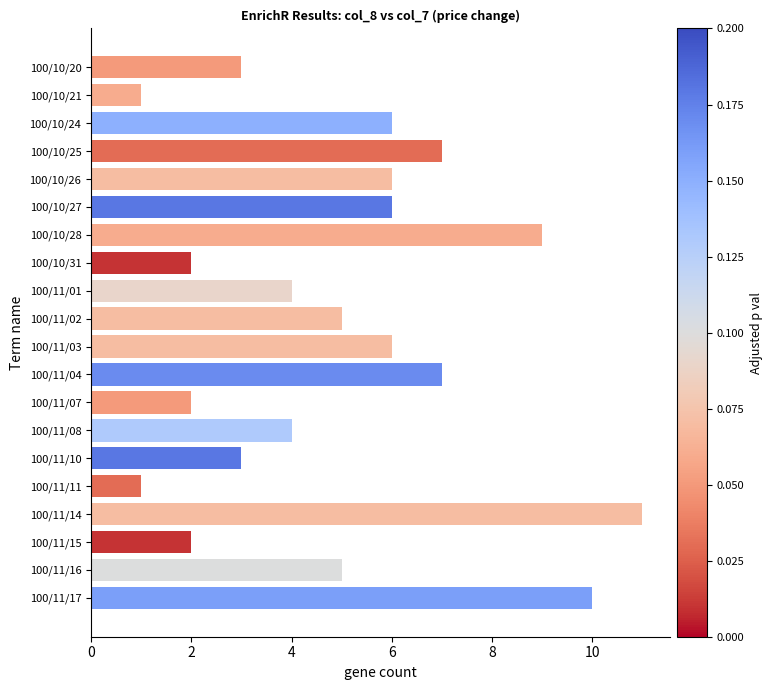

Reading top to bottom, transcribe all the data shown in this chart.

3	1	6	7	6	6	9	2	4	5	6	7	2	4	3	1	11	2	5	10